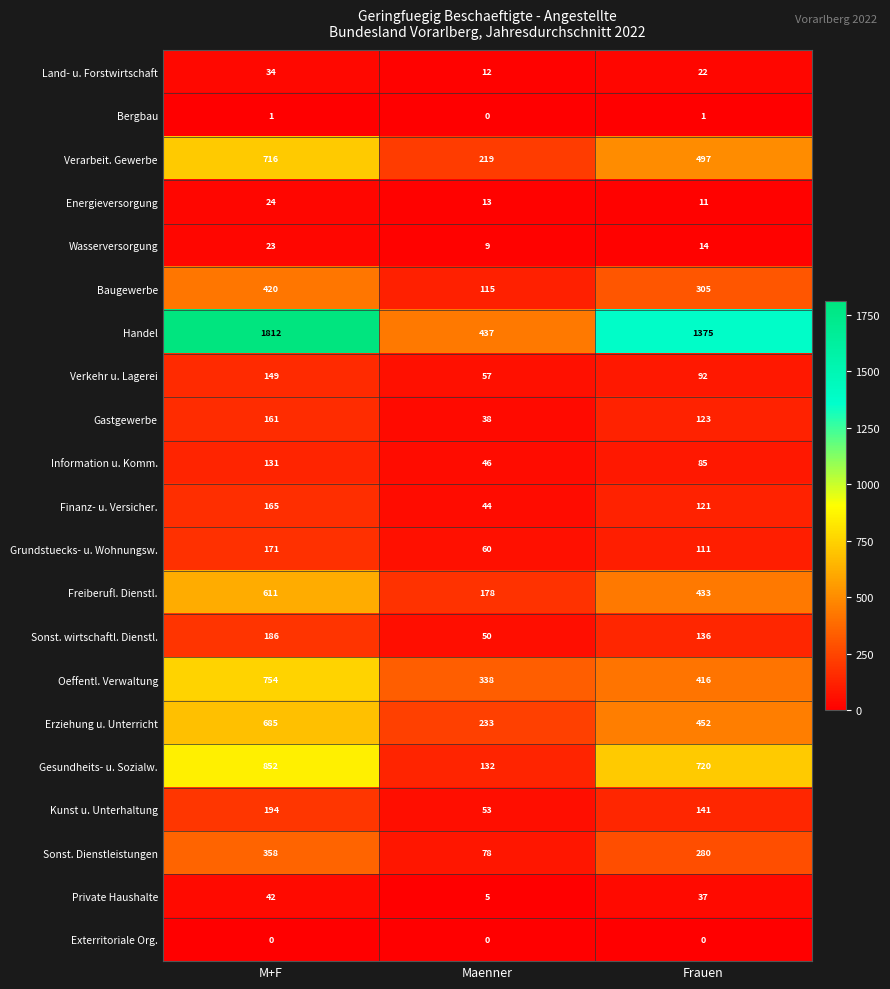

List the series in order of their peak value, highest first.

Handel, Gesundheits- u. Sozialw., Oeffentl. Verwaltung, Verarbeit. Gewerbe, Erziehung u. Unterricht, Freiberufl. Dienstl., Baugewerbe, Sonst. Dienstleistungen, Kunst u. Unterhaltung, Sonst. wirtschaftl. Dienstl., Grundstuecks- u. Wohnungsw., Finanz- u. Versicher., Gastgewerbe, Verkehr u. Lagerei, Information u. Komm., Private Haushalte, Land- u. Forstwirtschaft, Energieversorgung, Wasserversorgung, Bergbau, Exterritoriale Org.